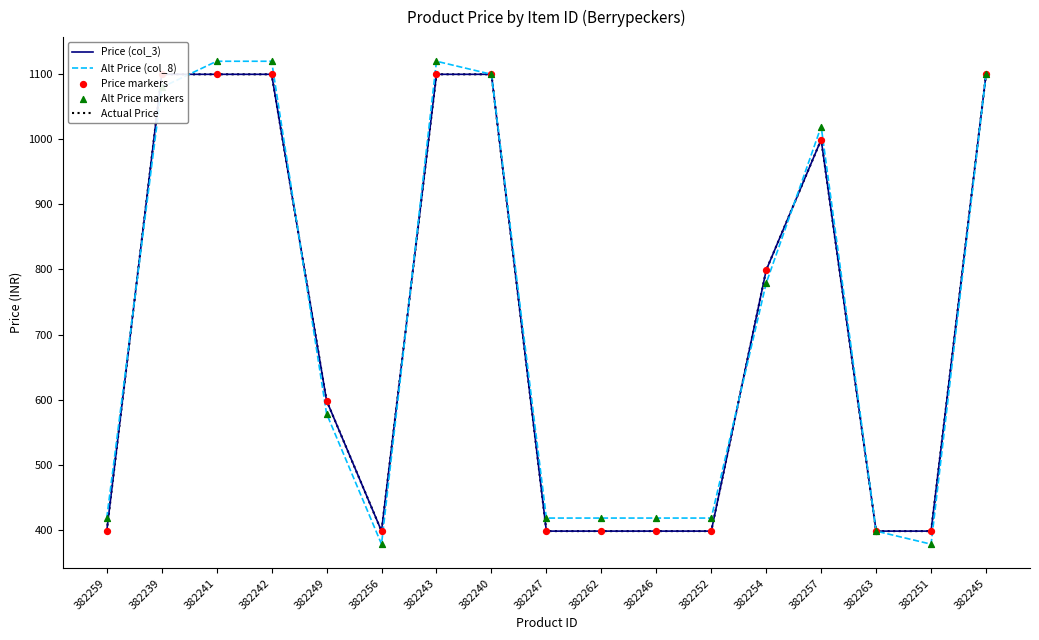

Which series has the largest total across all categories?

Alt Price (col_8)